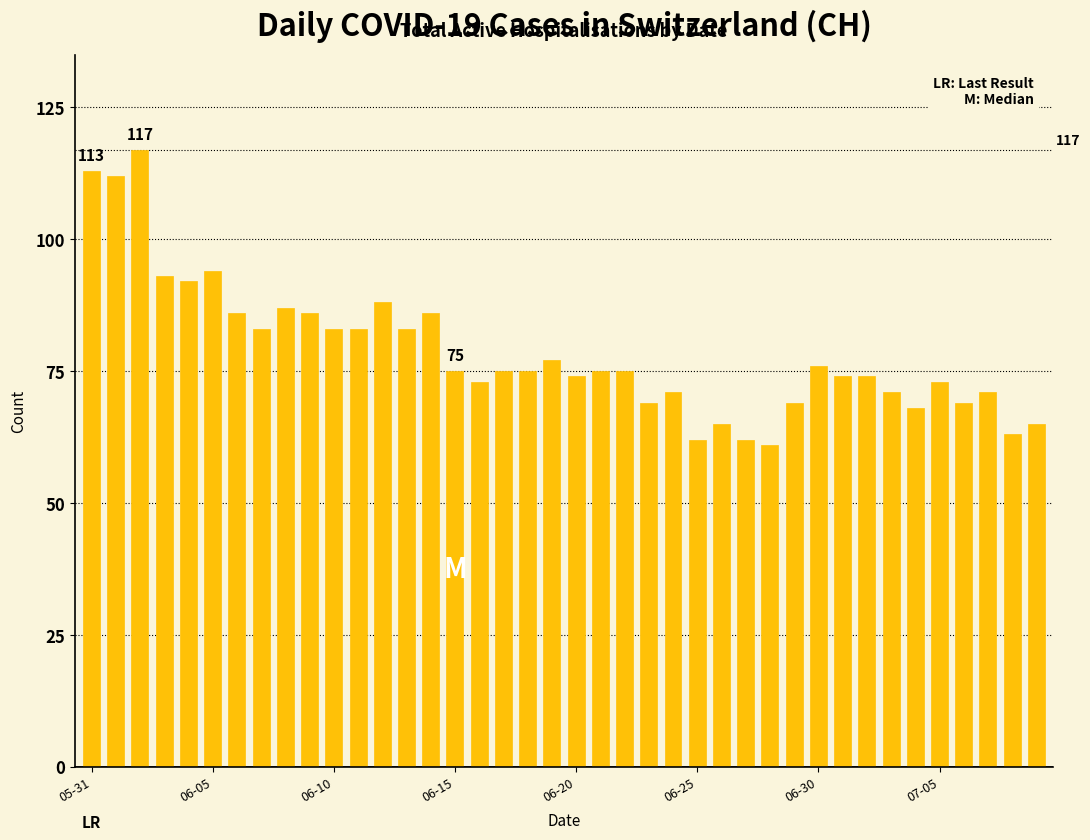

Count the number of data series in this chart.

1